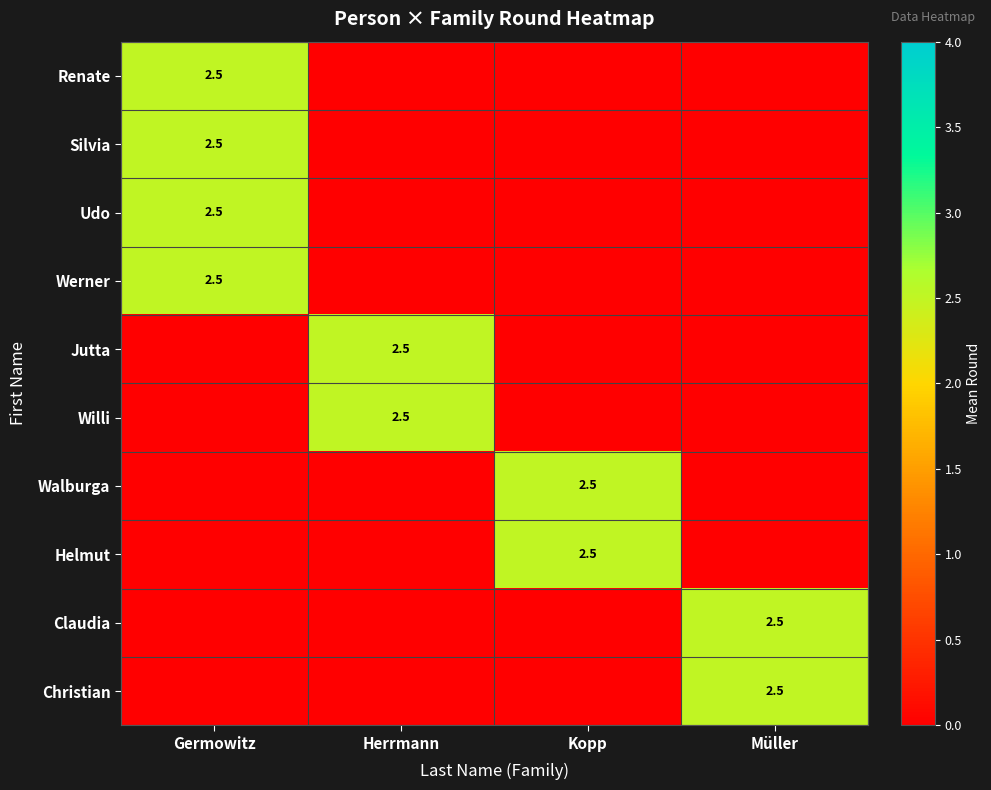

The value of Christian at Müller is 2.5. True or false?

True